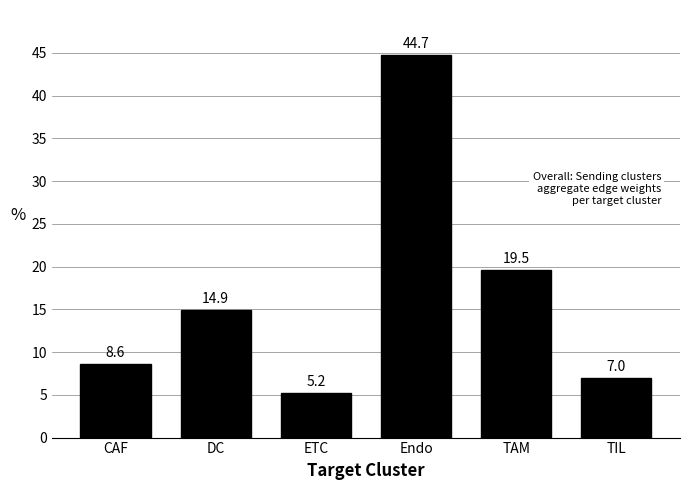

List the labels in order of value, largest first.

Endo, TAM, DC, CAF, TIL, ETC